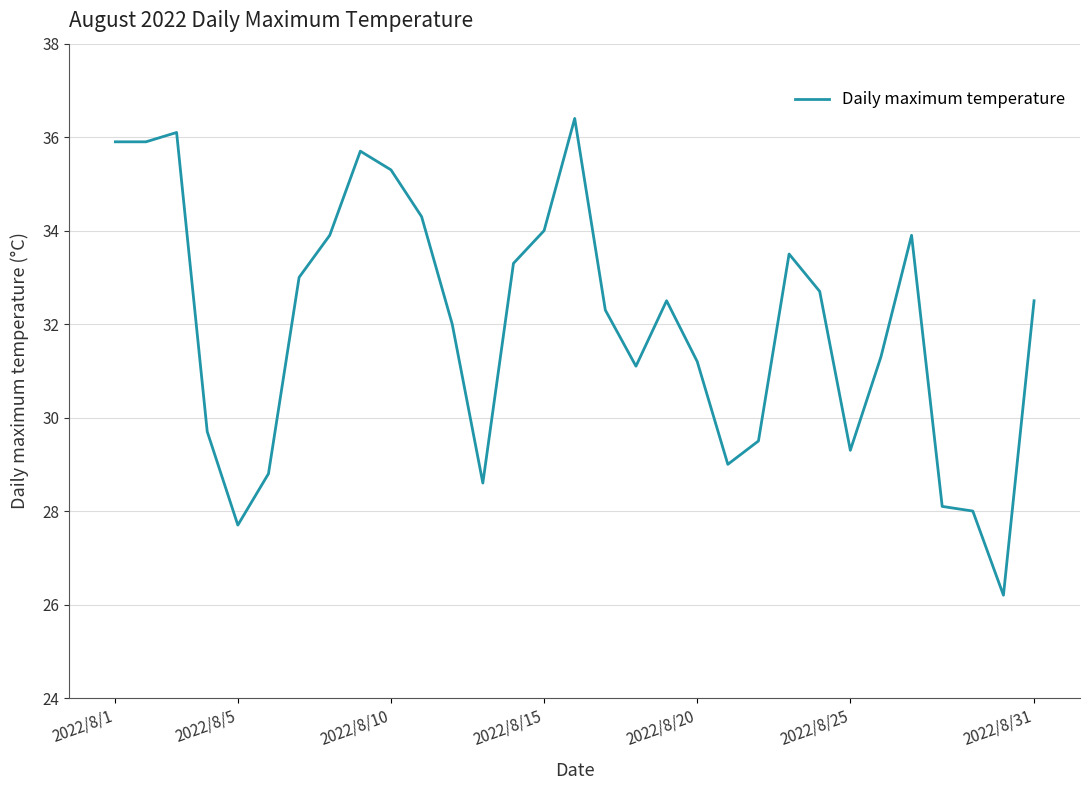

Reading left to right, what are all the values shown in this chart?

35.9	35.9	36.1	29.7	27.7	28.8	33.0	33.9	35.7	35.3	34.3	32.0	28.6	33.3	34.0	36.4	32.3	31.1	32.5	31.2	29.0	29.5	33.5	32.7	29.3	31.3	33.9	28.1	28.0	26.2	32.5